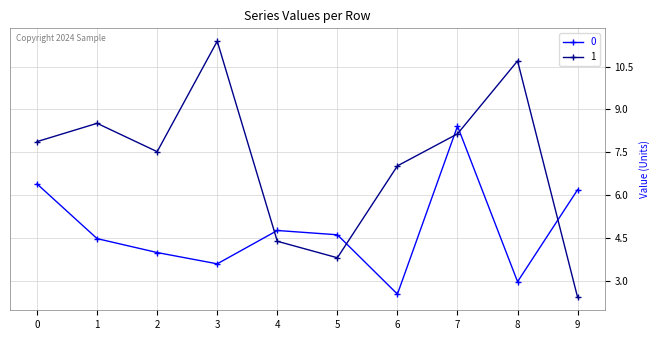

How many lines are shown in the chart?

2